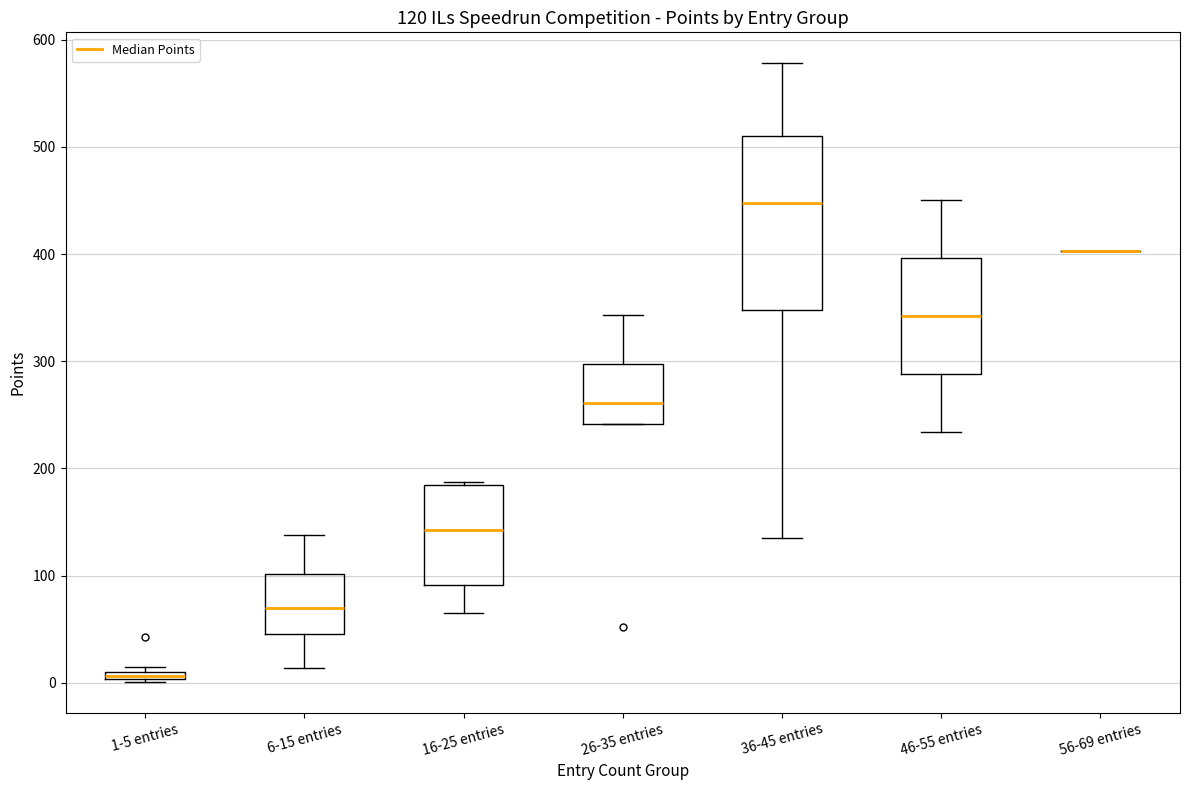

Which box is the tallest, from its lower edge to its upper edge?

36-45 entries